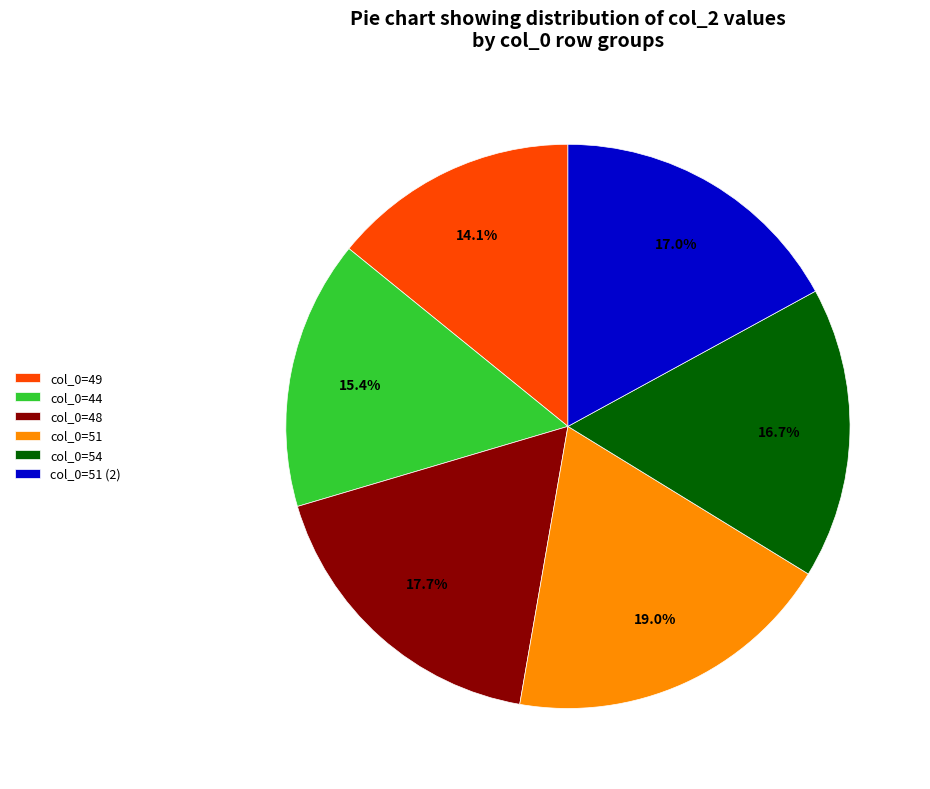

Does col_0=44 represent more than half of the total?

No